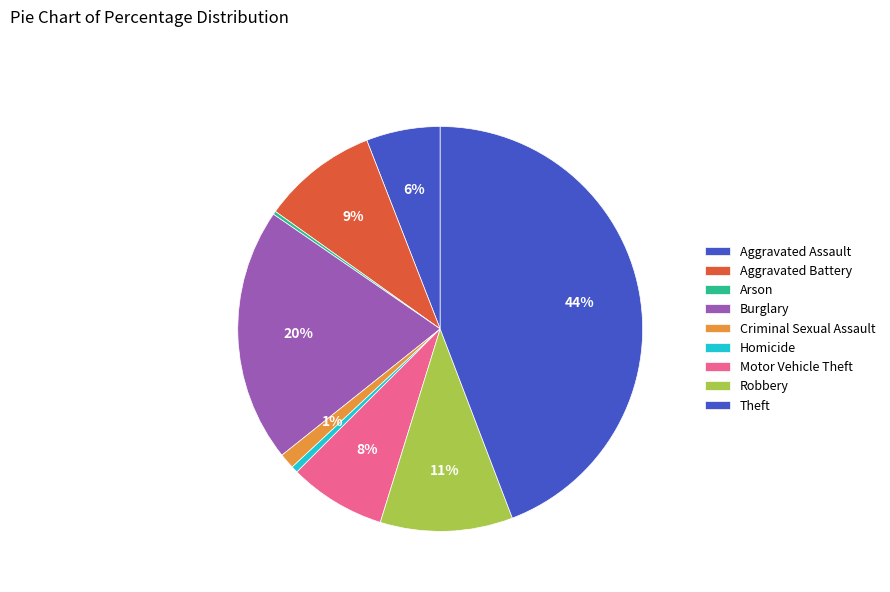

To the nearest percent, what is the average slice percentage?

11%